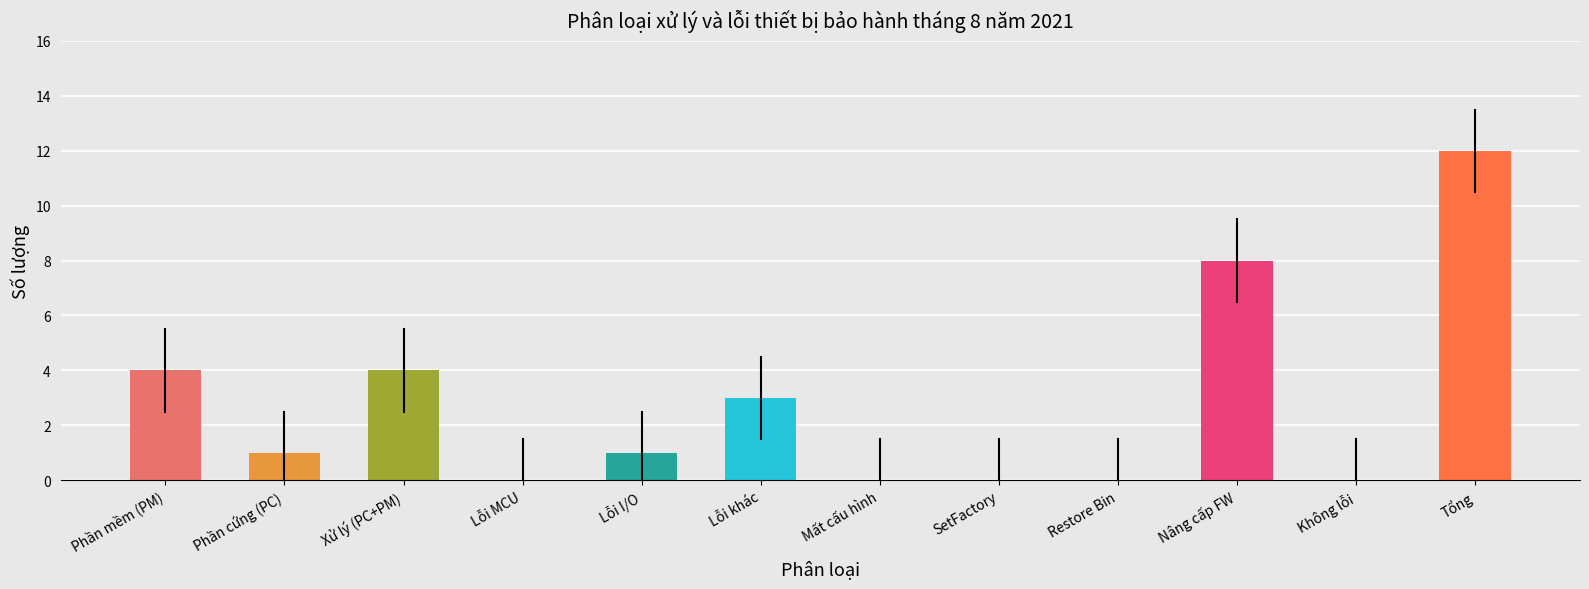

True or false: the data shows 0 at Lỗi MCU.

True